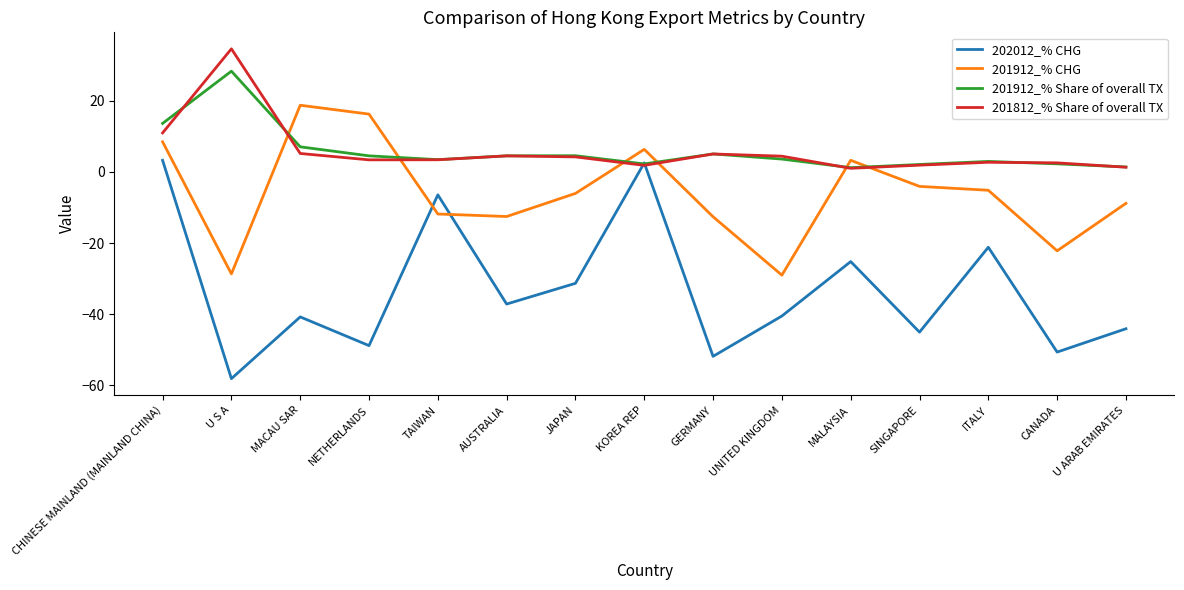

What position from the right is AUSTRALIA?

10